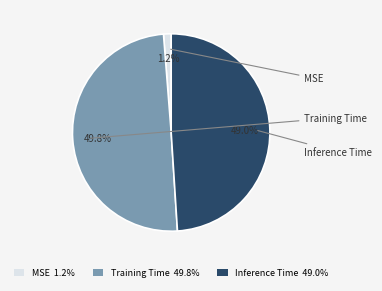

What percentage is the MSE slice, to the nearest percent?

1%